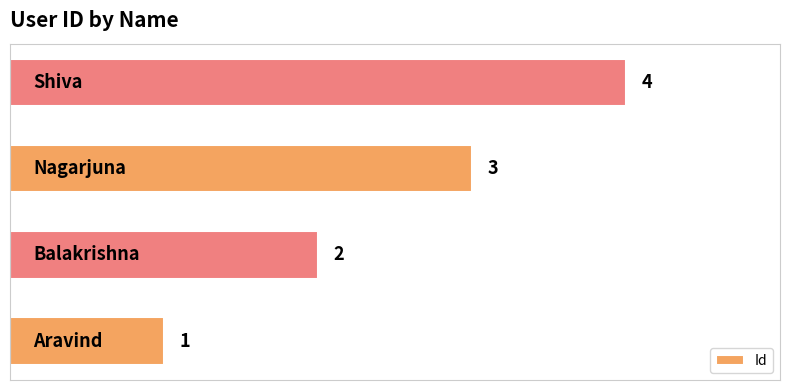

Are the bars grouped side by side (vs. stacked)?

No